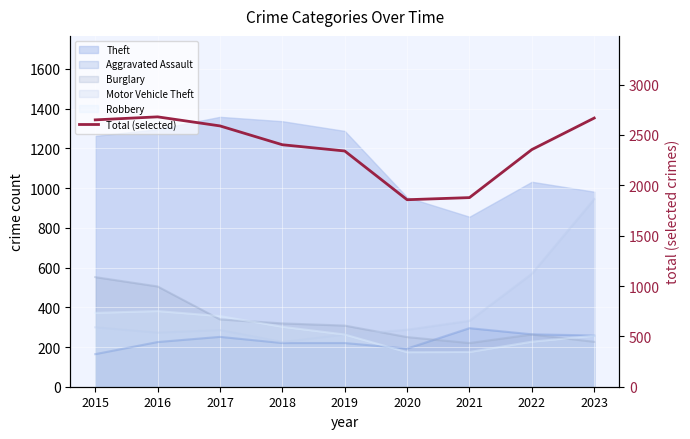

Where does the data first go above 2403?

2015